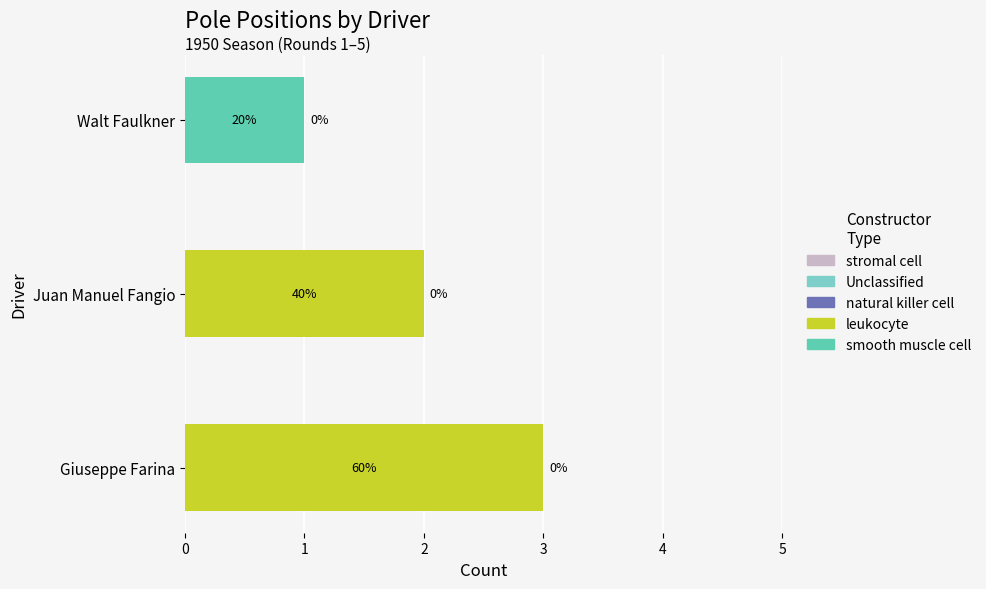

At which category is the sum across all series the highest?

Giuseppe Farina